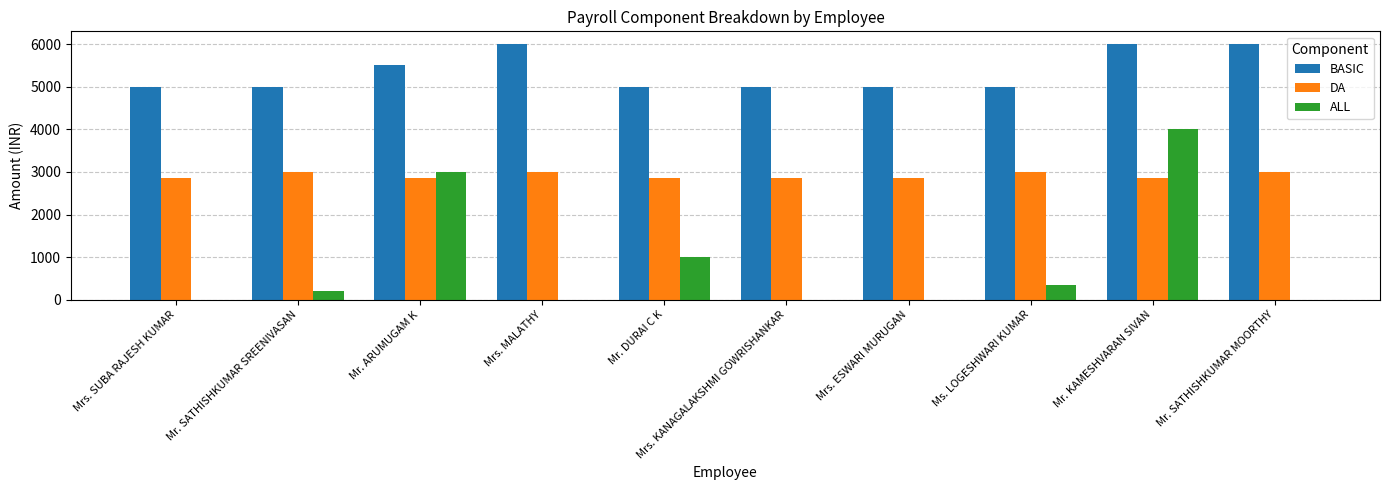

What is the maximum value shown in the chart?

6000